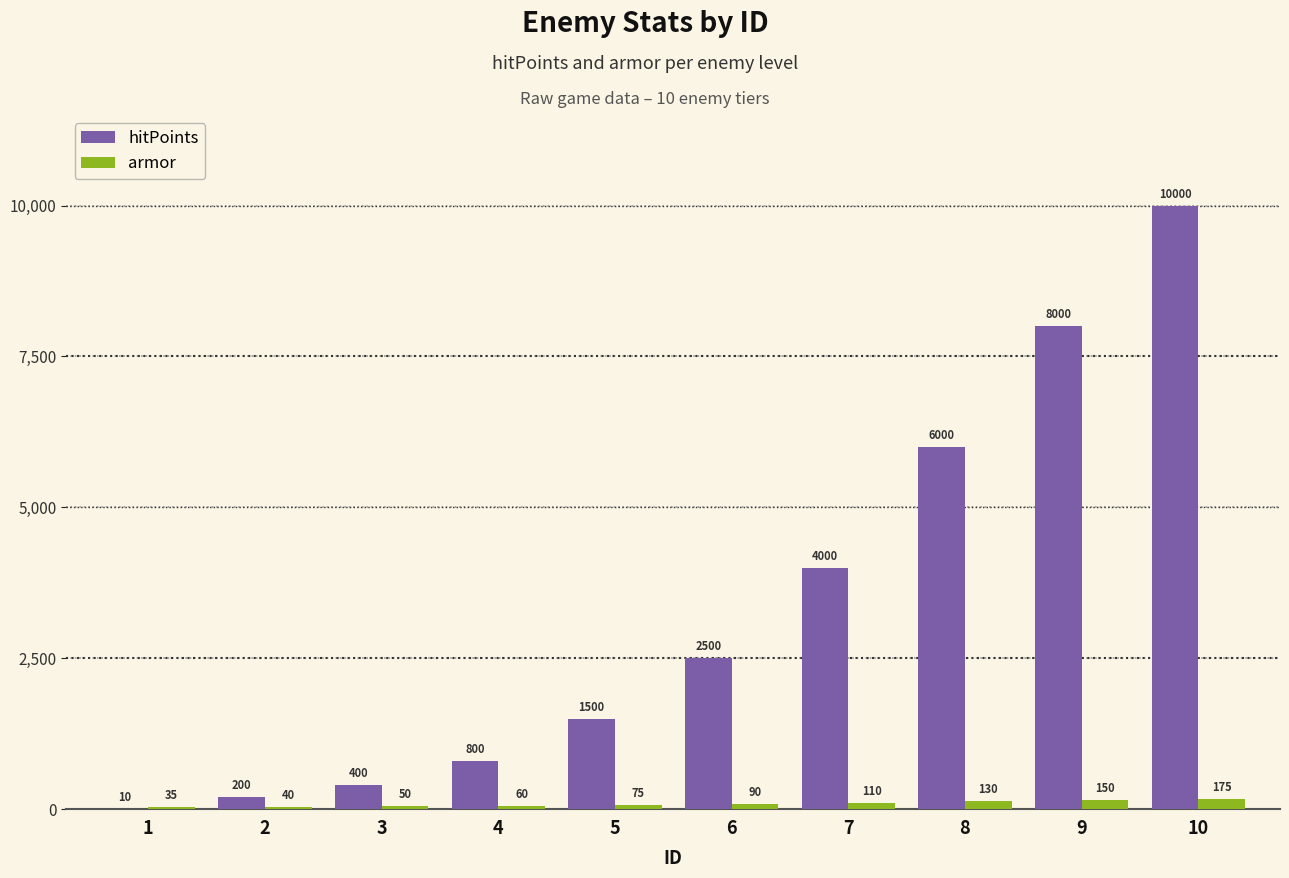

What value does the armor series have at 4, to the nearest 50?

50